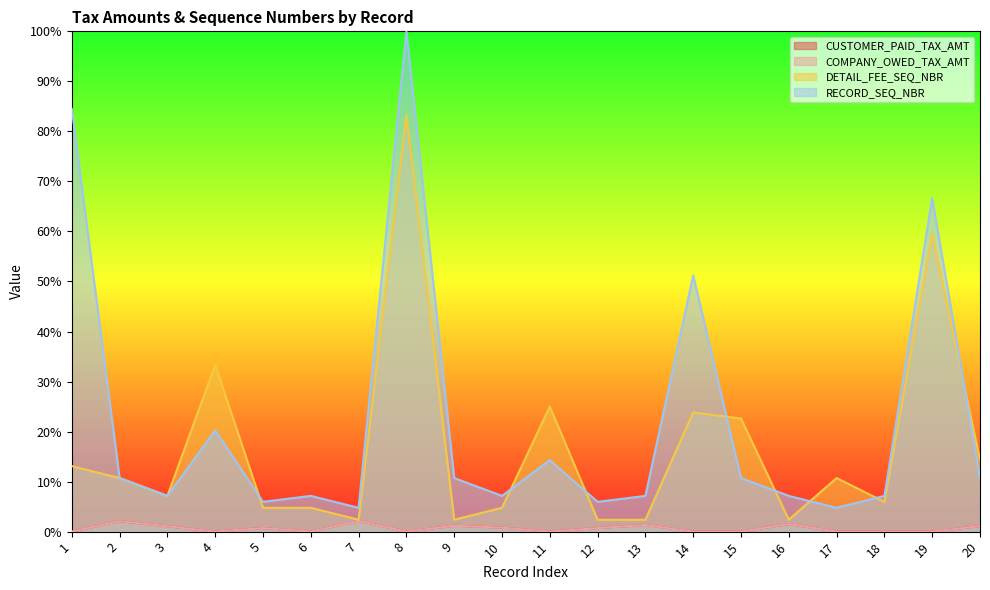

Where is COMPANY_OWED_TAX_AMT nearest to the value 1?

3